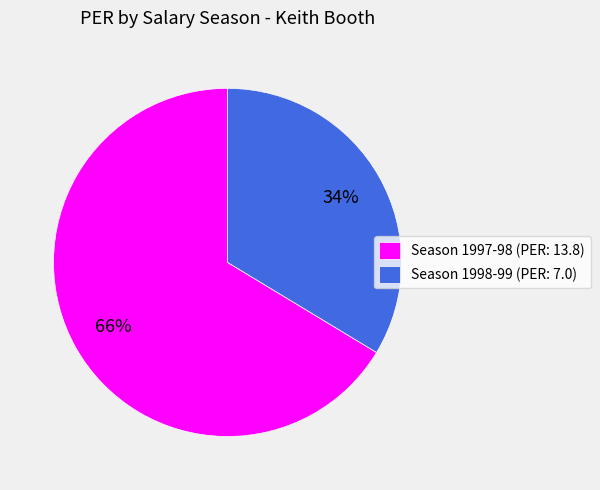

To the nearest percent, what portion does Season 1997-98 (PER: 13.8) represent?

66%